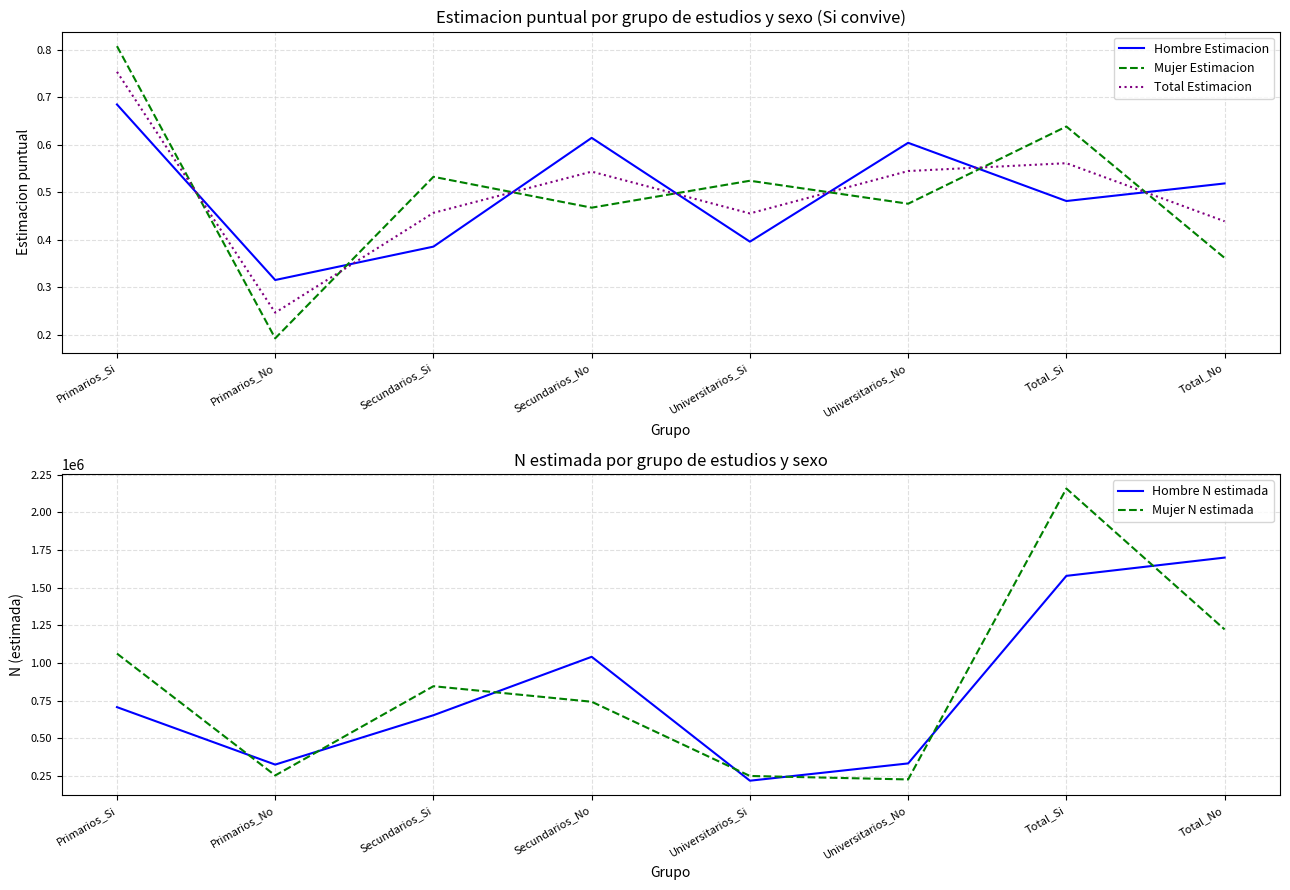

What are all the series names shown in the legend?

Hombre Estimacion, Mujer Estimacion, Total Estimacion, Hombre N estimada, Mujer N estimada